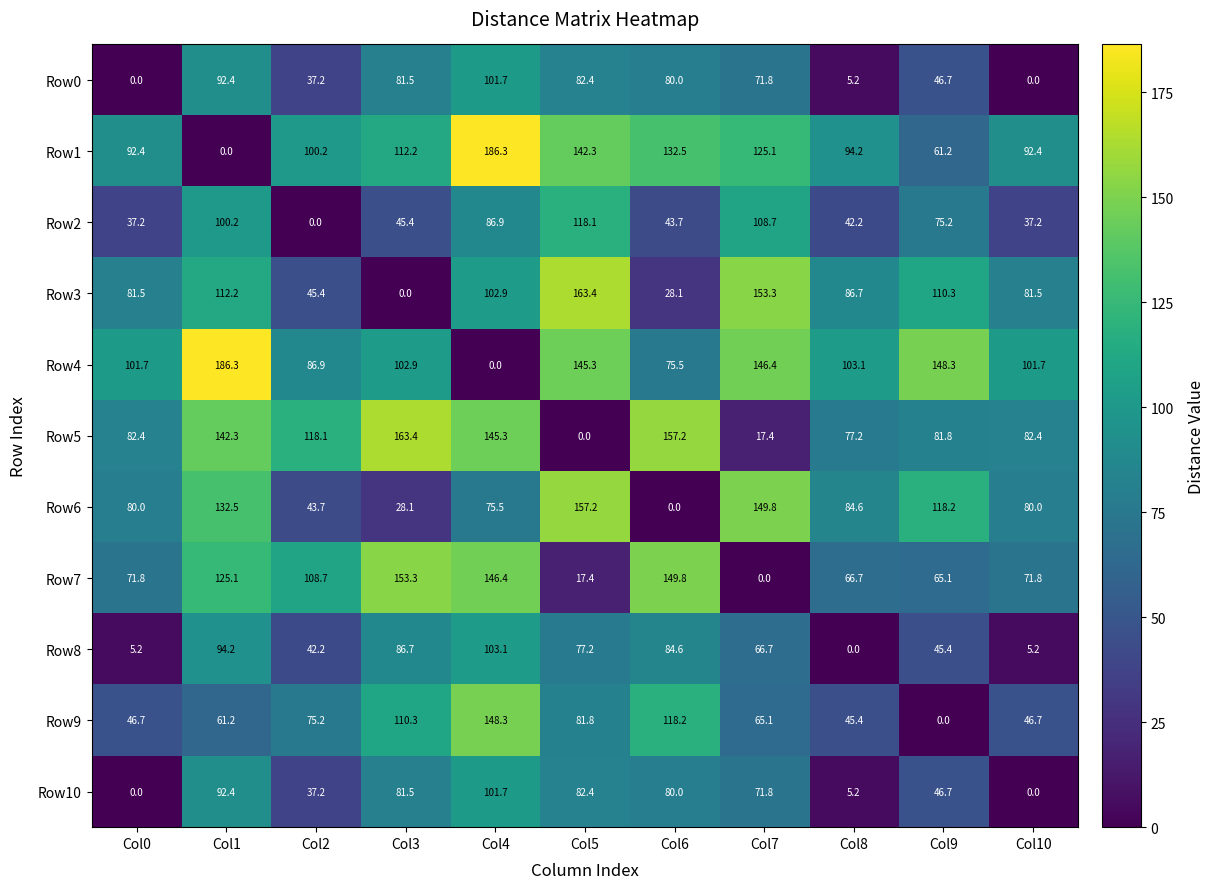

What is the sum of the Row4 values at Col9 and Col0?

250.0